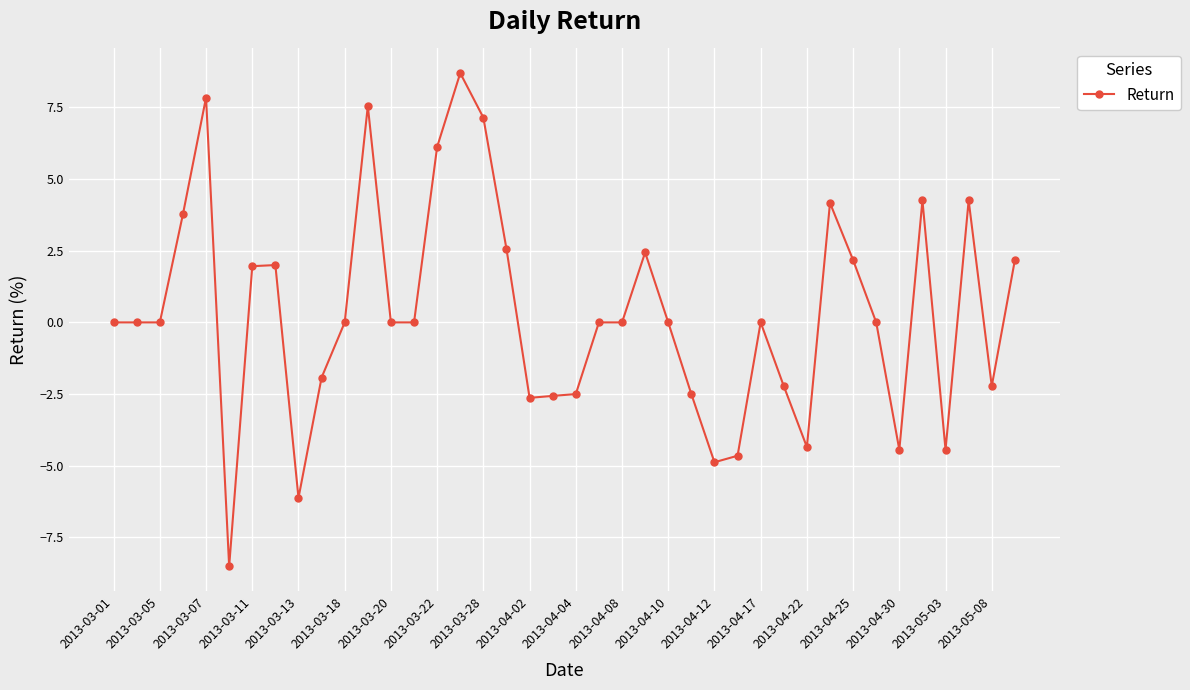

What is the value of the 17th point from the left?

7.1